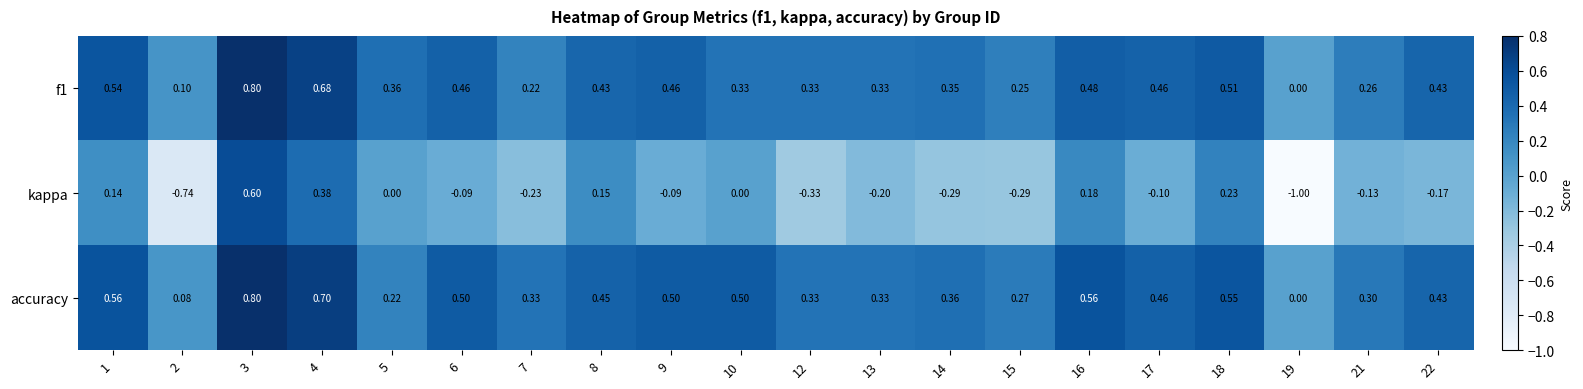

Which series has the largest total across all categories?

accuracy